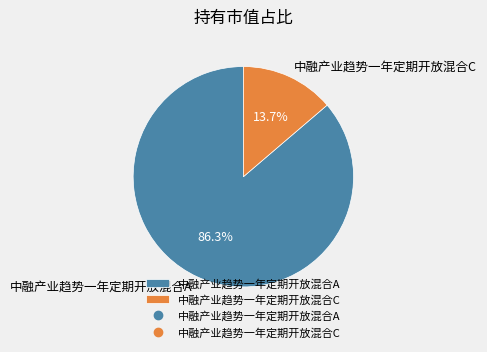

Is 中融产业趋势一年定期开放混合C the majority of the pie?

No